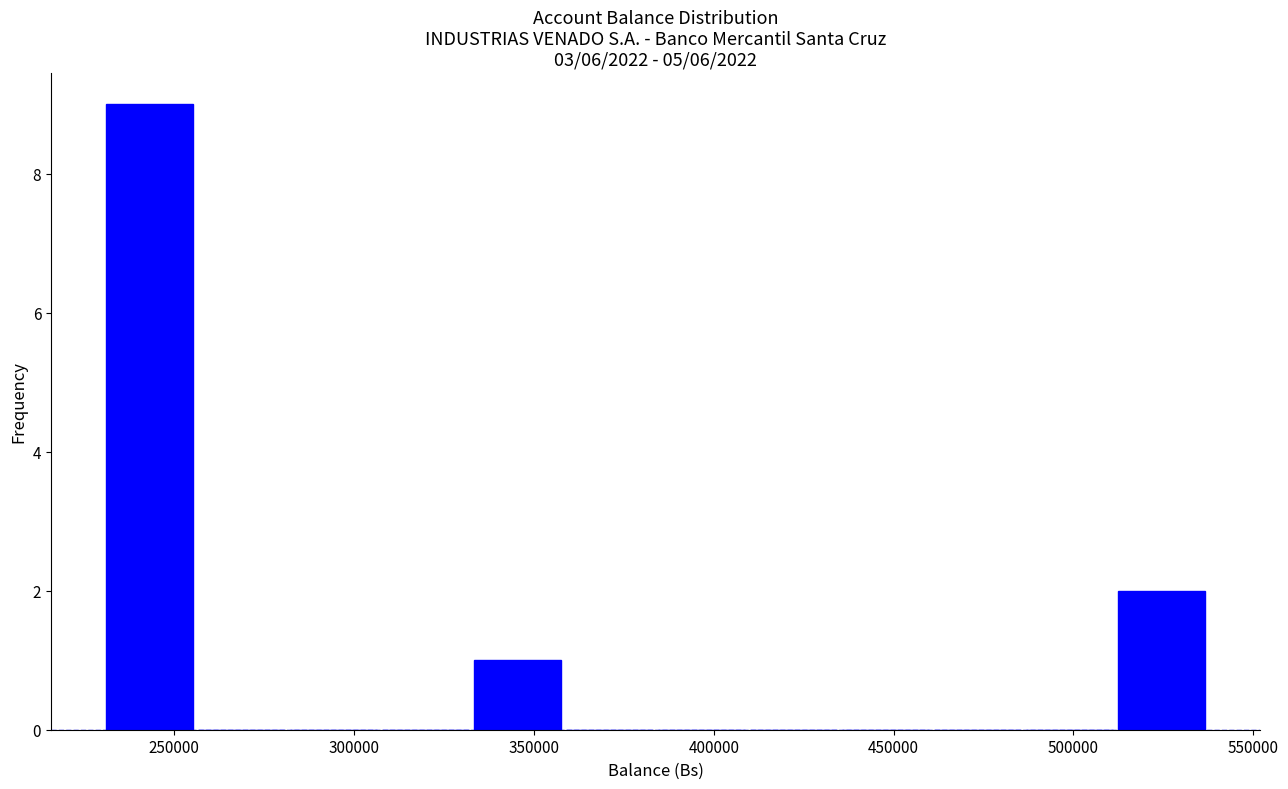

What is the height of the bar covering 230000 to 255000 on the x-axis? Neither the bar edges nor the heights are printed on the chart, so give them approximately, as read against the axes.

9